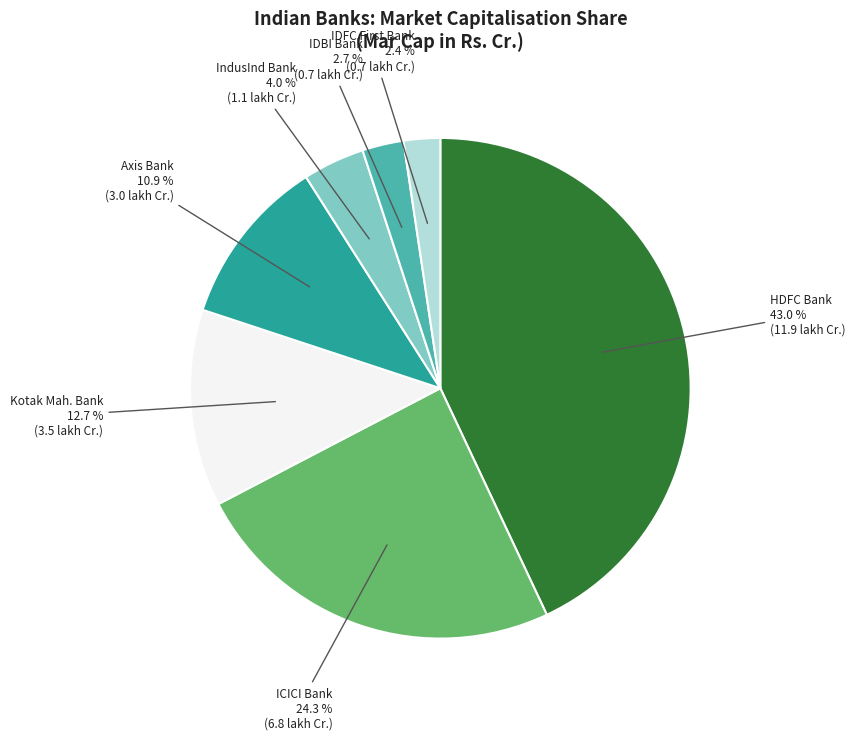

What is the largest slice in the pie chart?

HDFC Bank